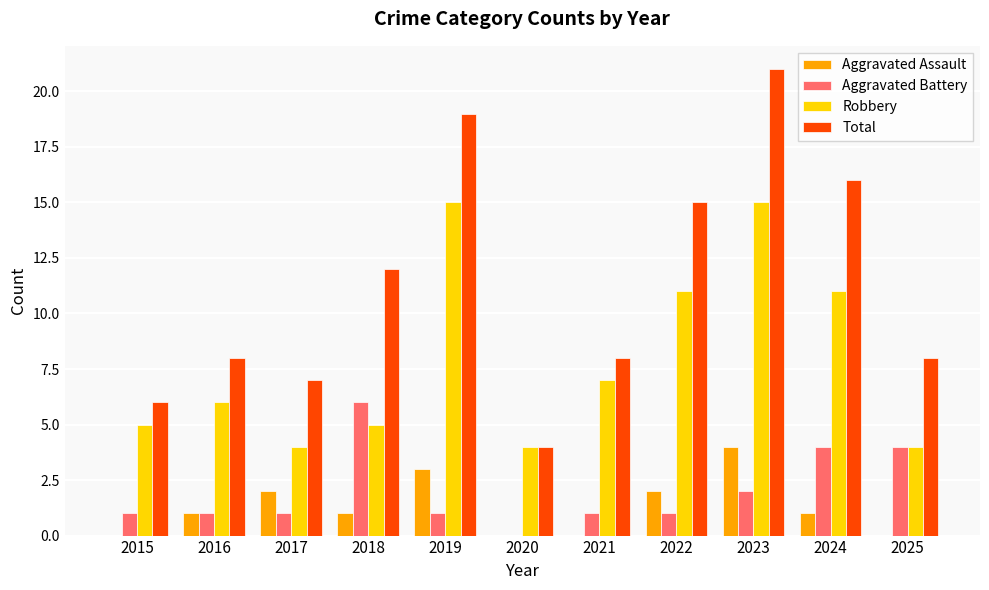

True or false: Robbery has a value of 3 at 2021.

False